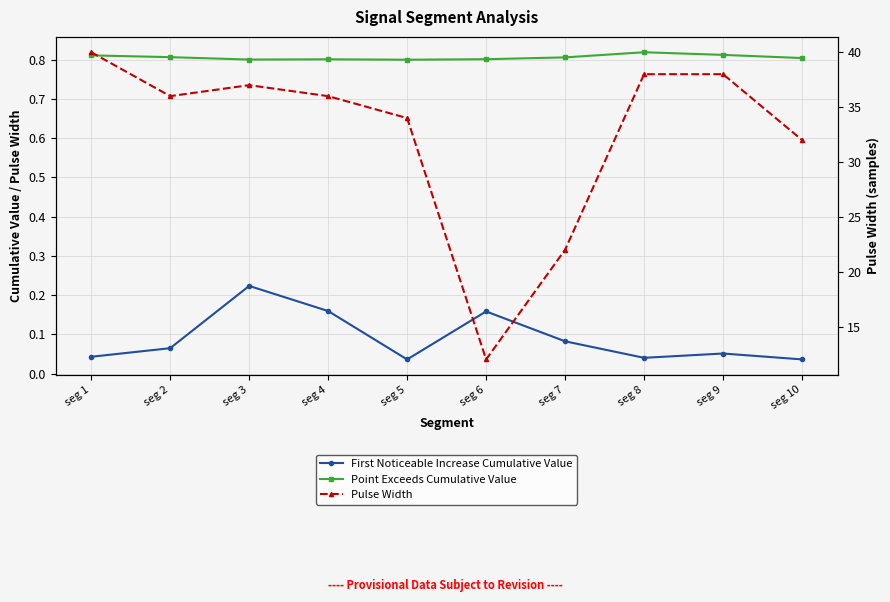

Which label corresponds to the largest value in the chart?

seg 1